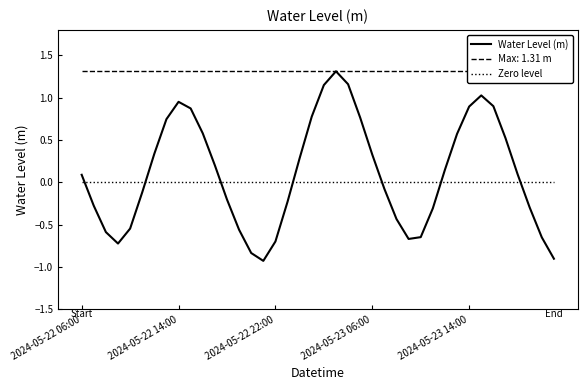

True or false: Water Level (m) and Zero level intersect in this chart.

True